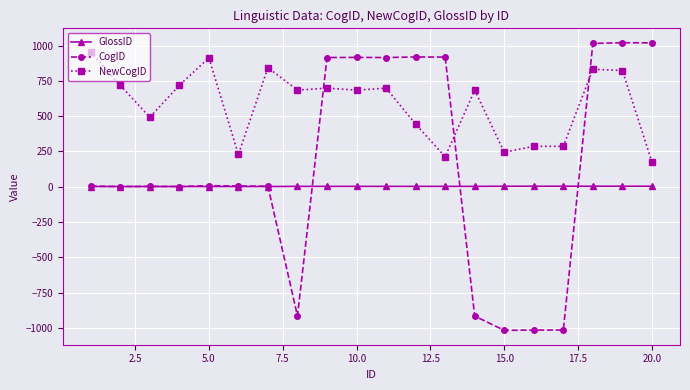

Which series has the largest total across all categories?

NewCogID